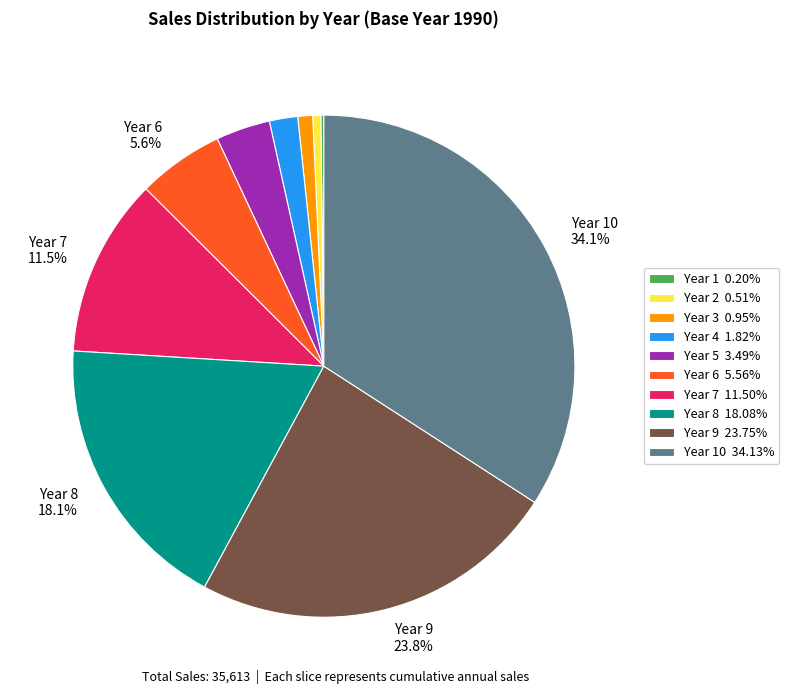

Does any single category account for the majority?

No